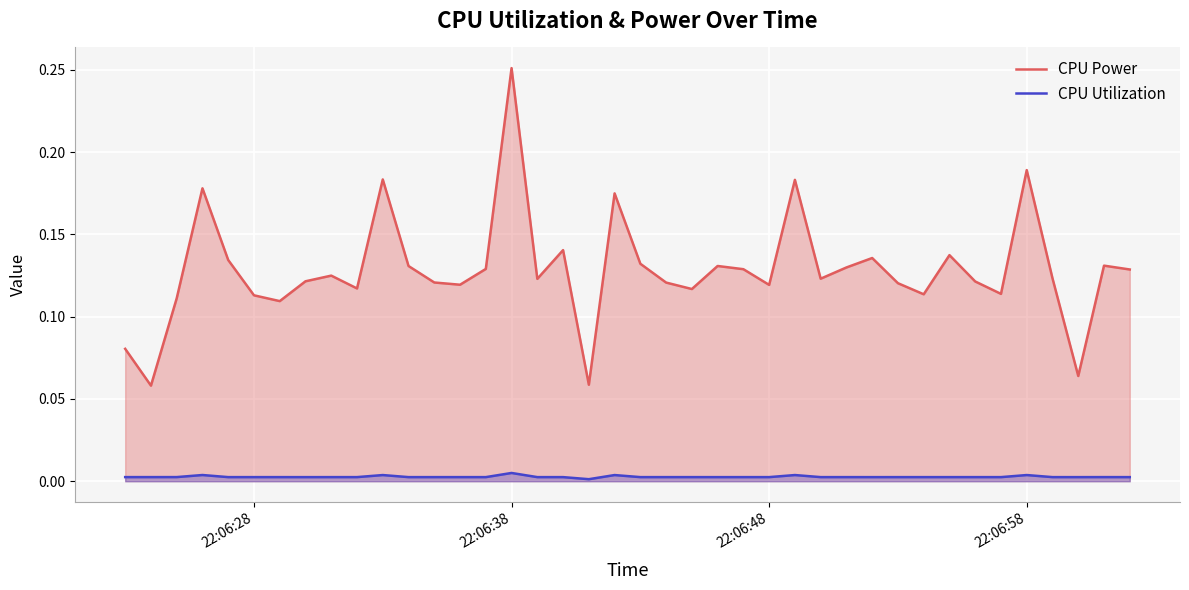

Is it true that CPU Power equals 0.2 at 22:06:28?

False